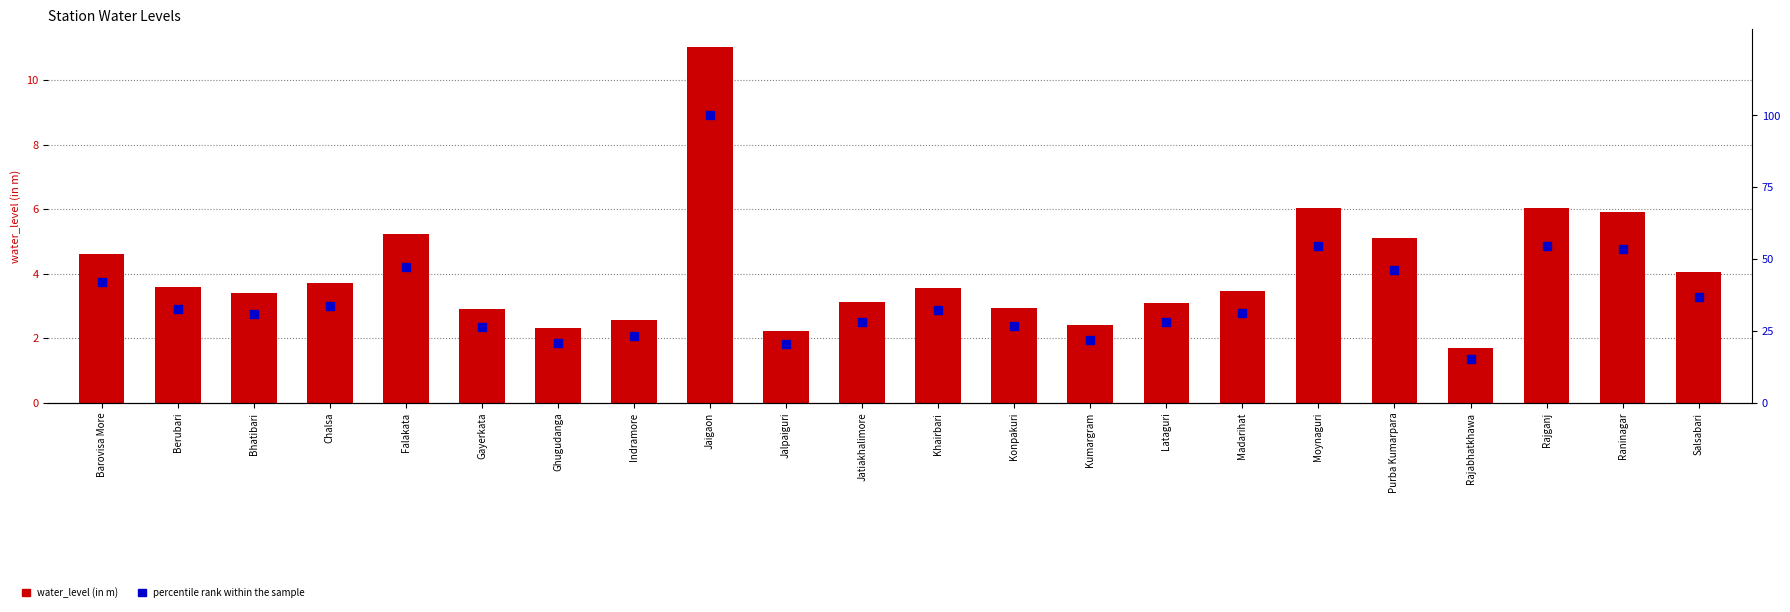

What is the sum of all percentile rank within the sample values?

807.2